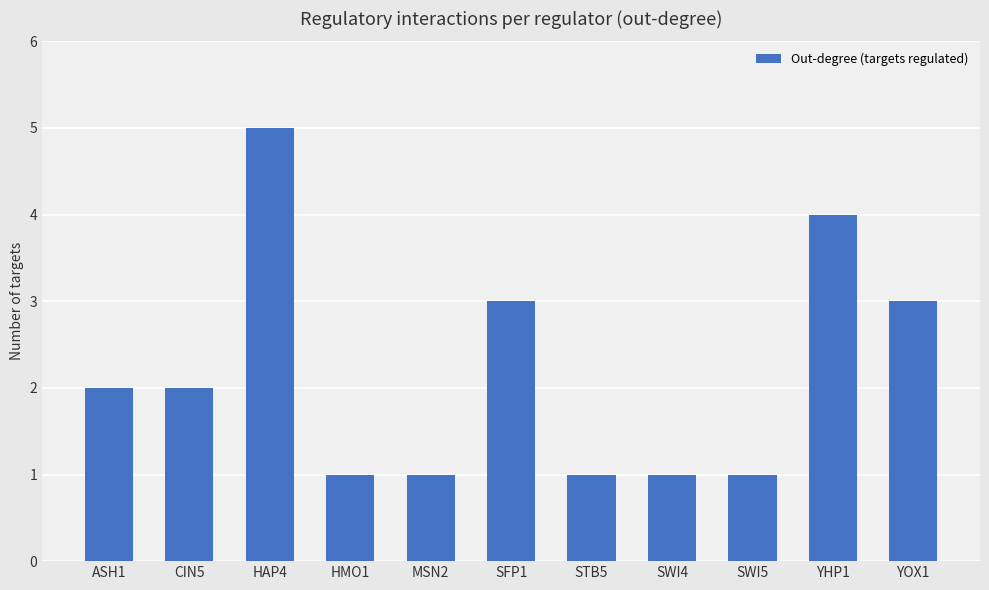

Are the bars grouped side by side (vs. stacked)?

No